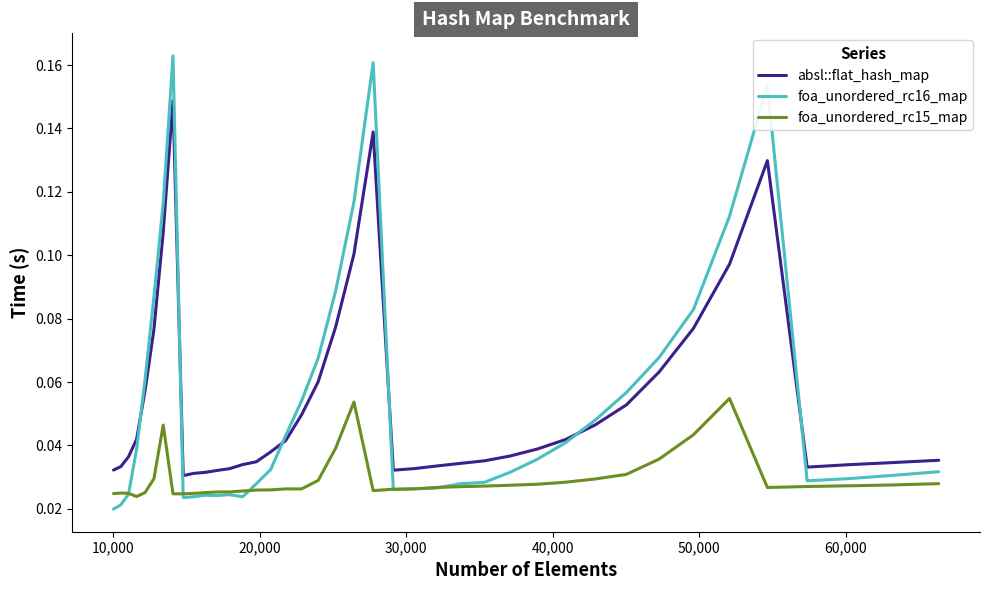

Rank the series by their maximum value, from lowest to highest.

foa_unordered_rc15_map, absl::flat_hash_map, foa_unordered_rc16_map